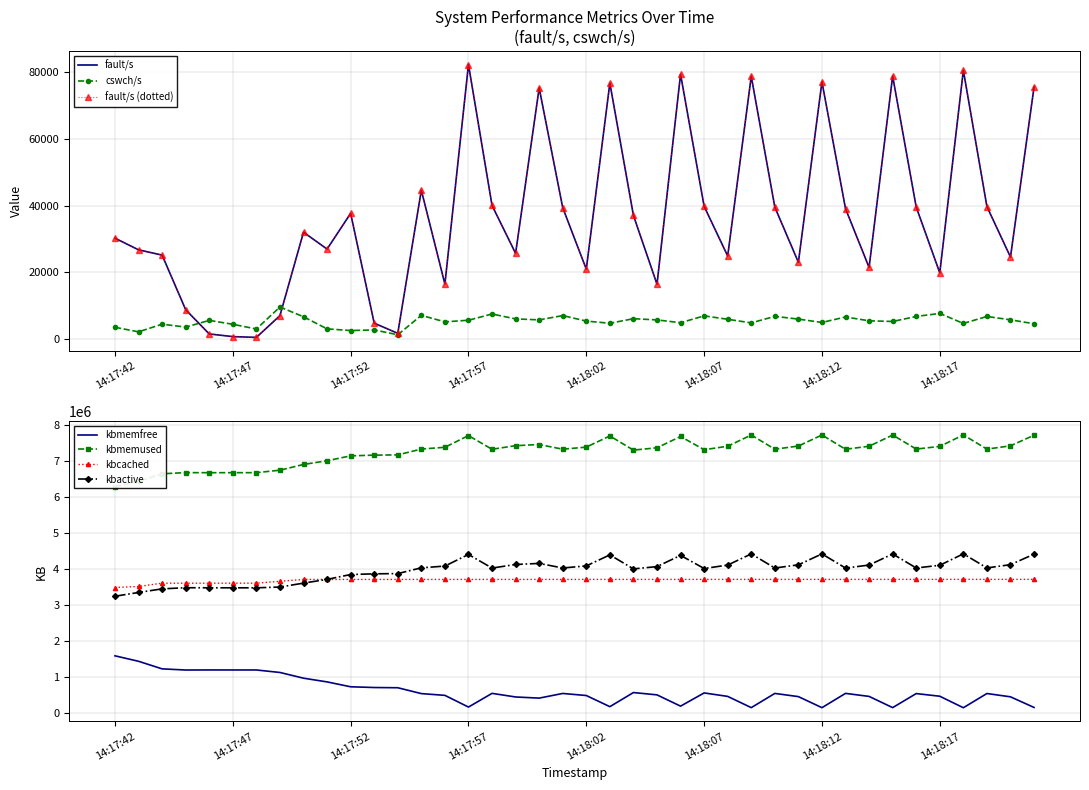

True or false: fault/s and kbcached intersect in this chart.

False